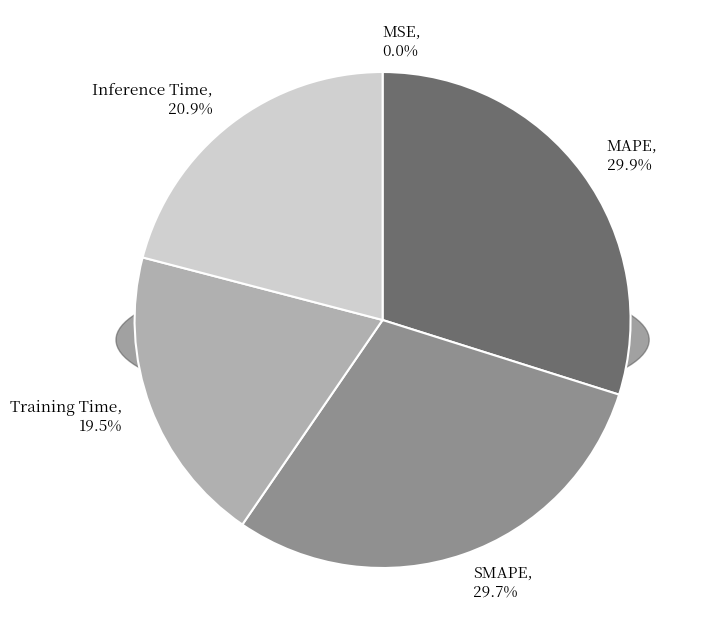

How many segments does this pie chart have?

5